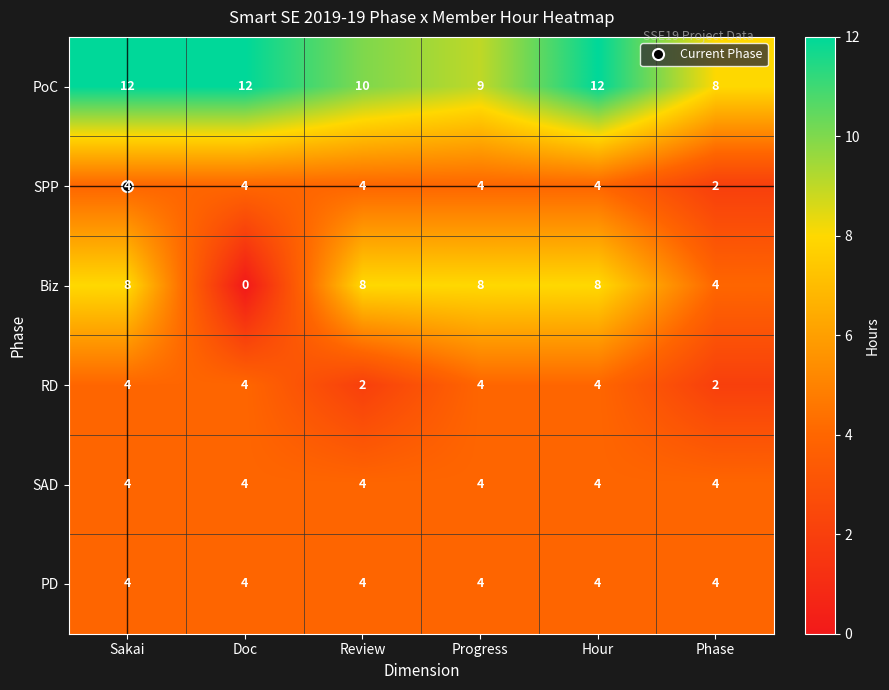

Is it true that PD equals 2 at Phase?

False